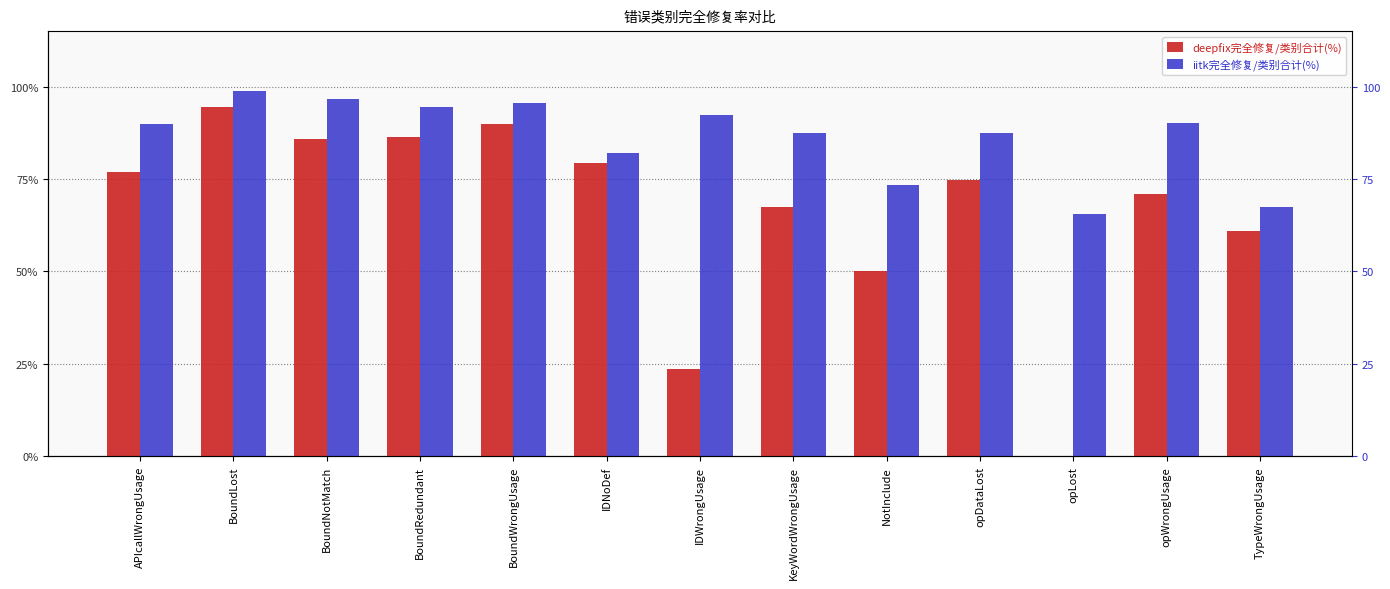

Which category has the lowest value across all series?

opLost